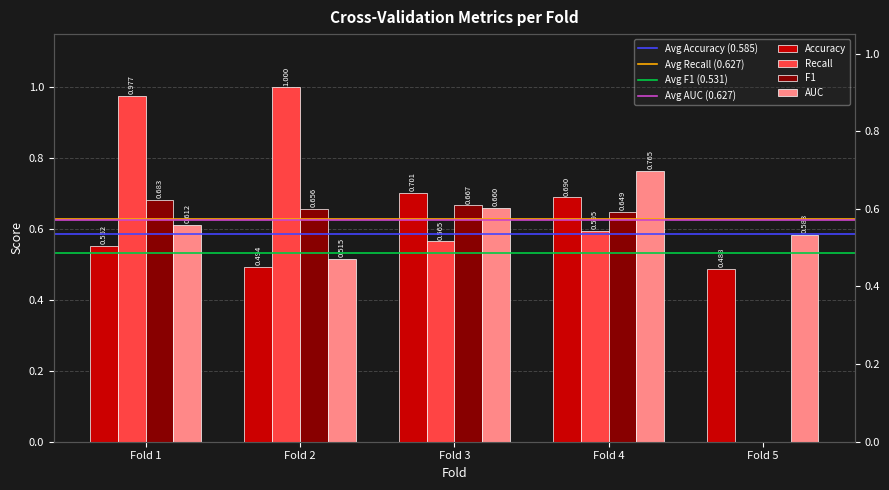

At Fold 5, list the series in order from smallest to largest.

Recall, F1, Accuracy, AUC